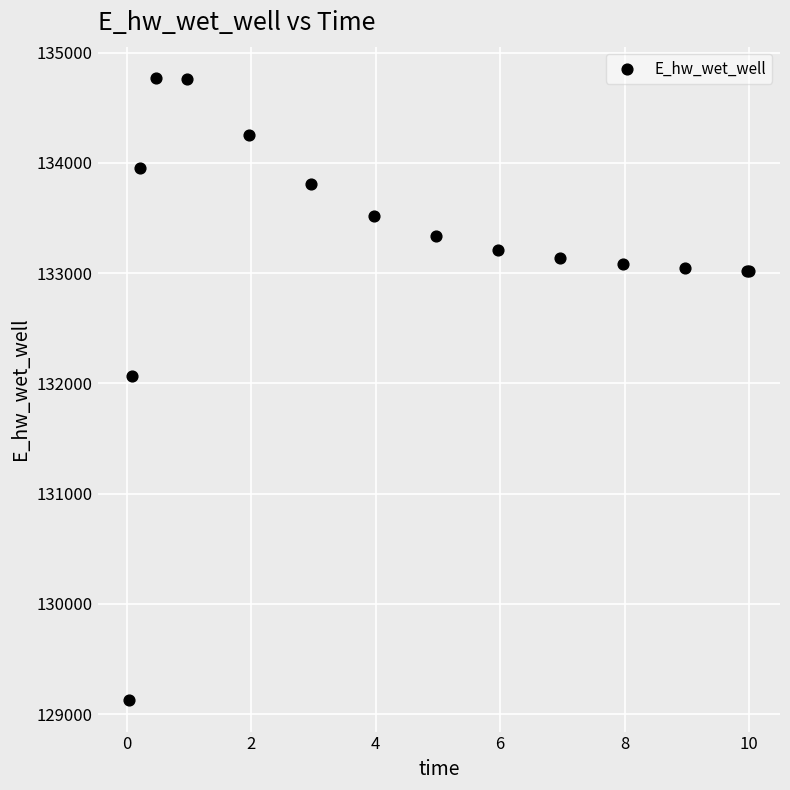

What Y value in the scatter plot is closest to 131947?

132070.1